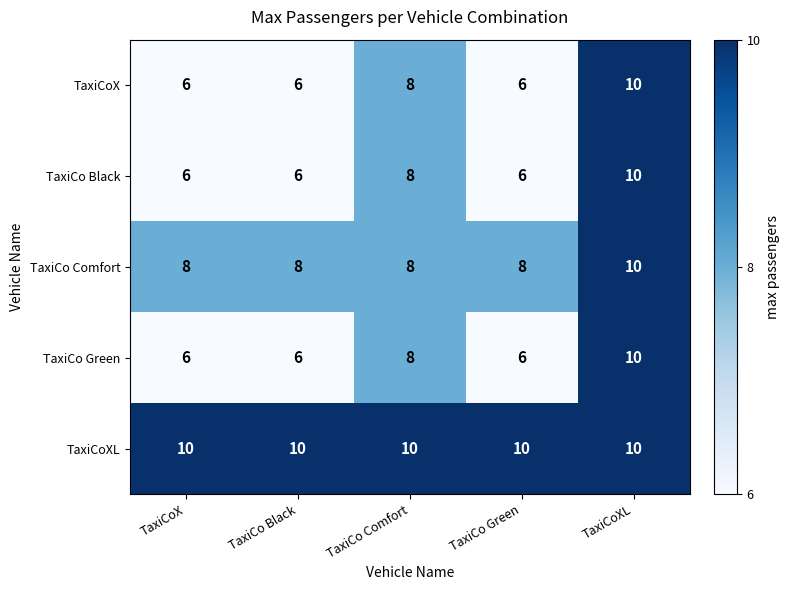

What is the average value of the TaxiCo Black series?

7